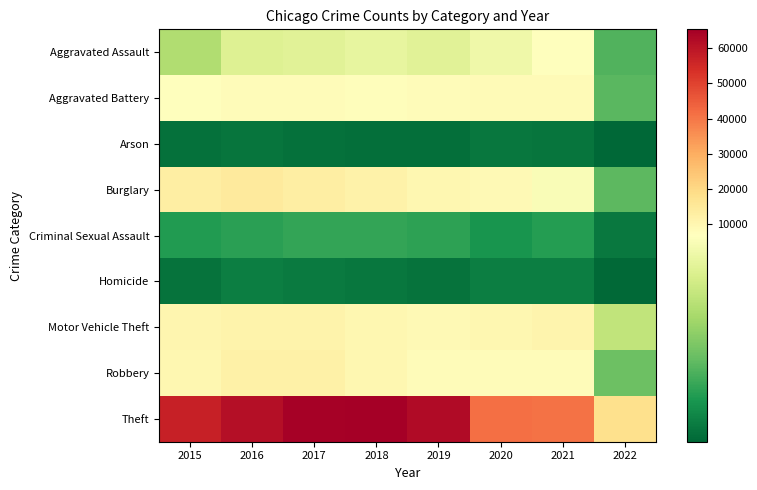

At 2017, list the series in order from largest to smallest.

Theft, Burglary, Robbery, Motor Vehicle Theft, Aggravated Battery, Aggravated Assault, Criminal Sexual Assault, Homicide, Arson